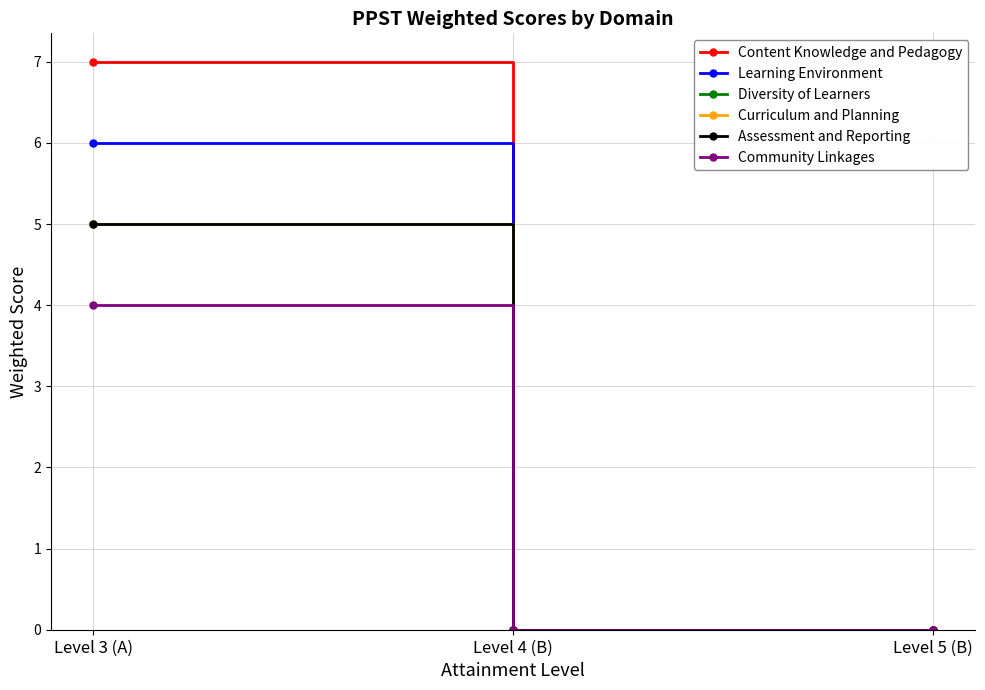

Is it true that Community Linkages equals 2 at Level 4 (B)?

False